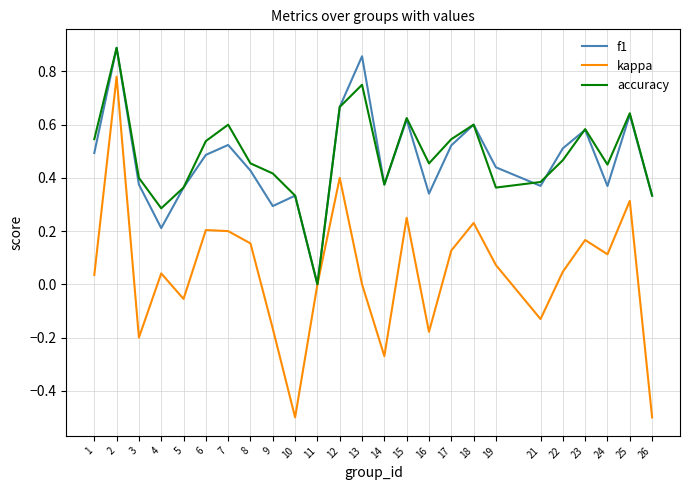

What is the total value across all series at 23?

1.3